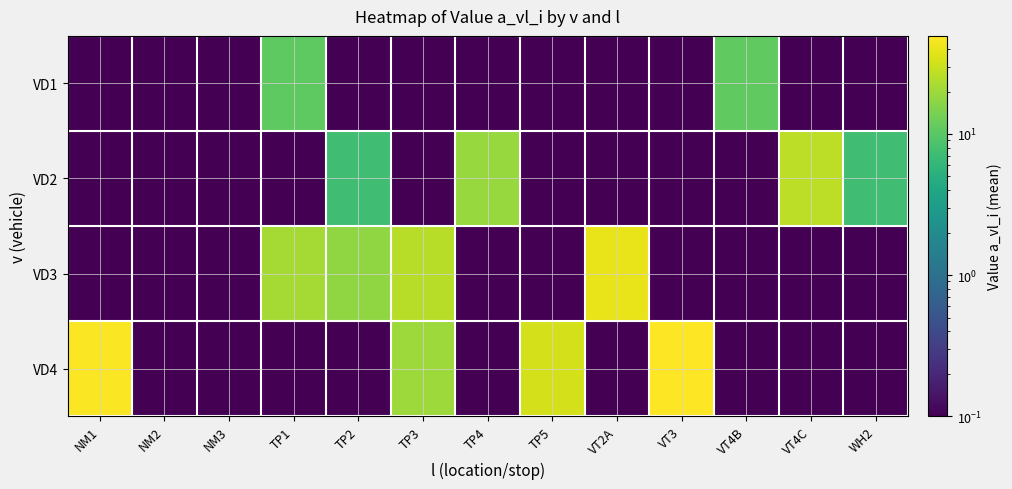

What is the maximum value shown in the chart?

49.6